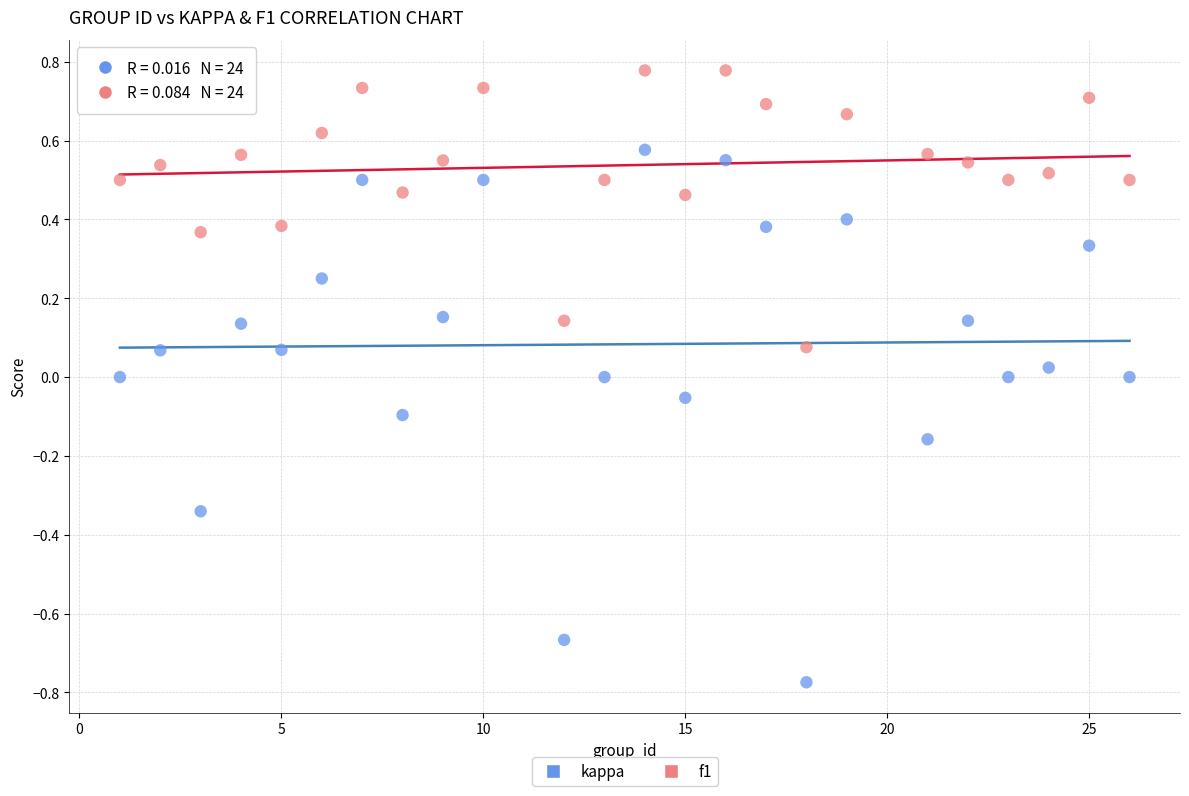

Across all data points, what is the range of Y values (max minus min)?

1.6